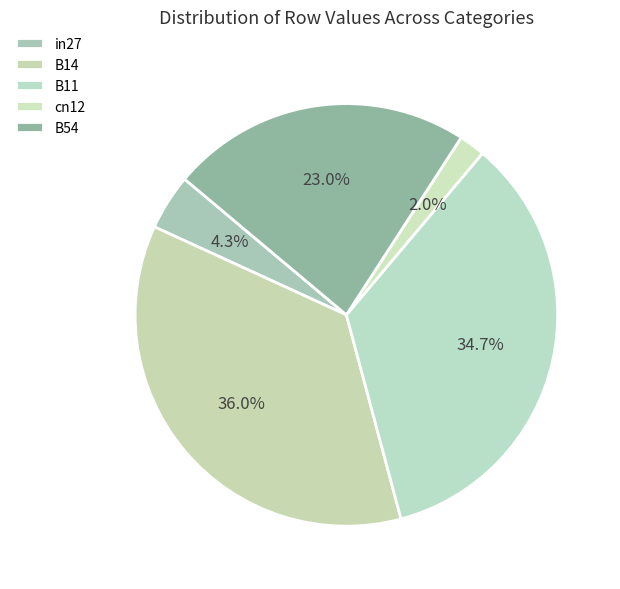

To the nearest percent, what is the combined percentage of B54 and B14?

59%